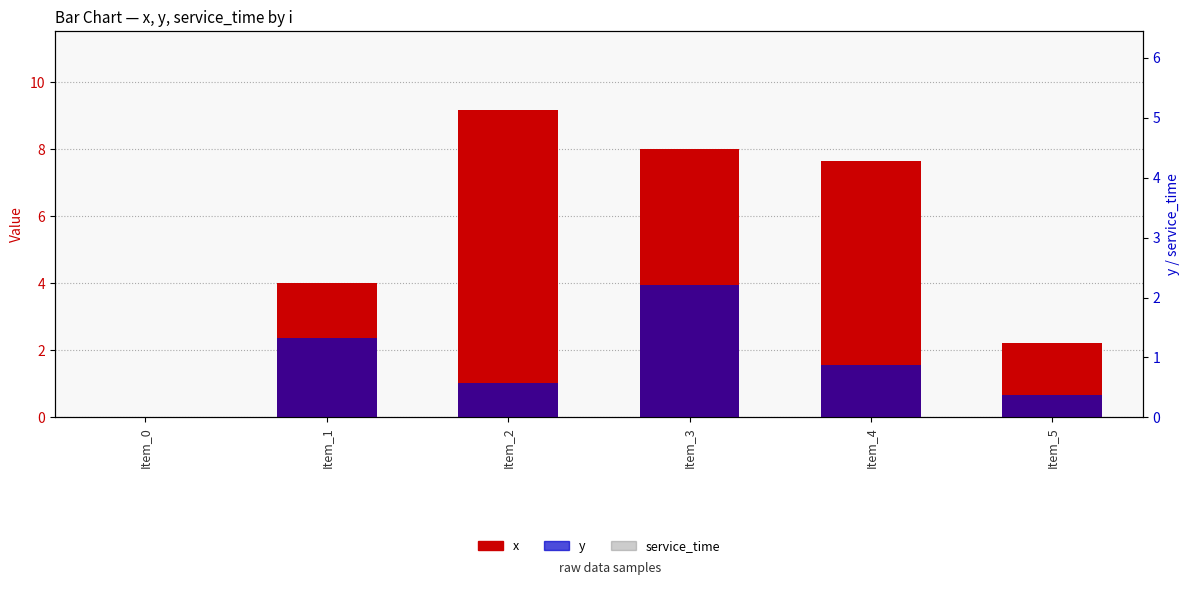

How many series are shown in this chart?

3